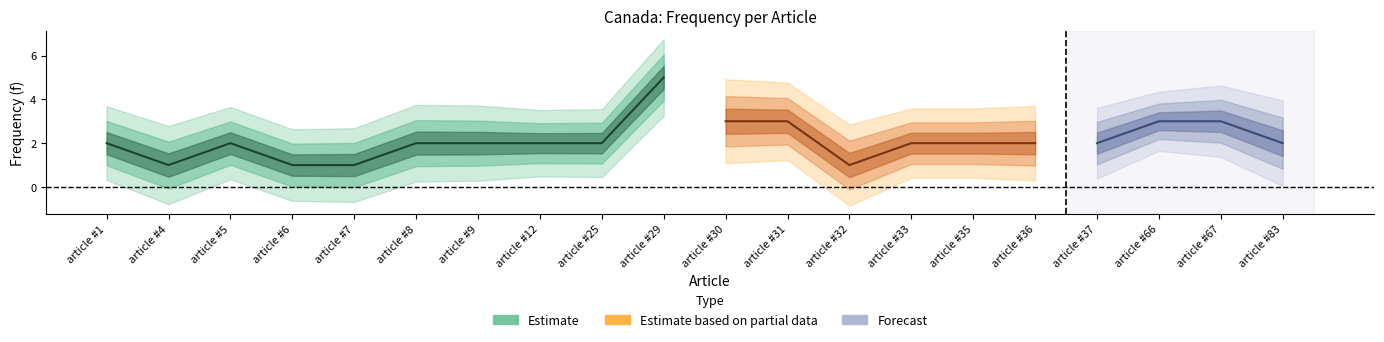

Is this an area chart (filled region under the line)?

No